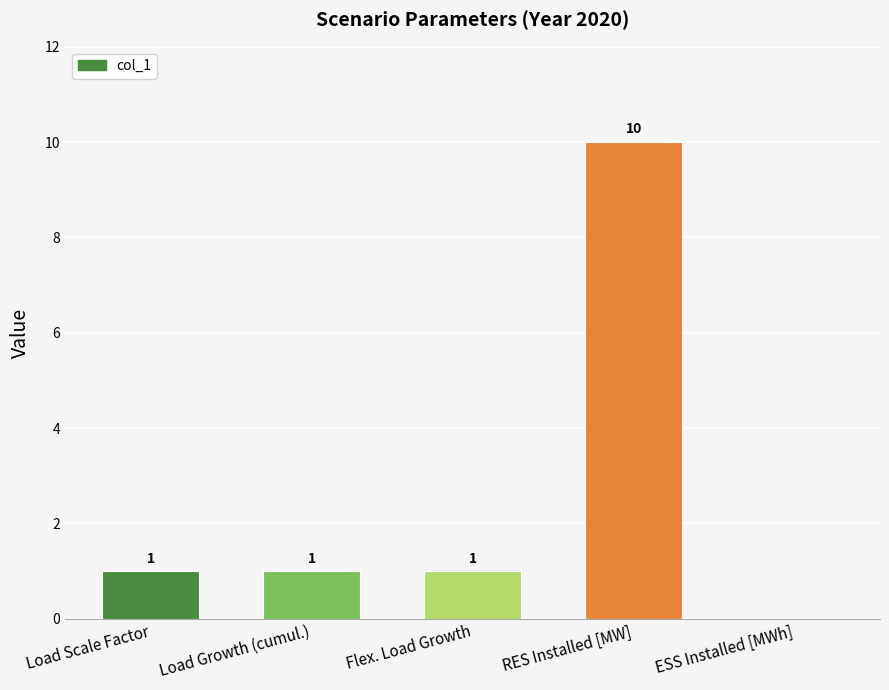

How many values are above zero?

4